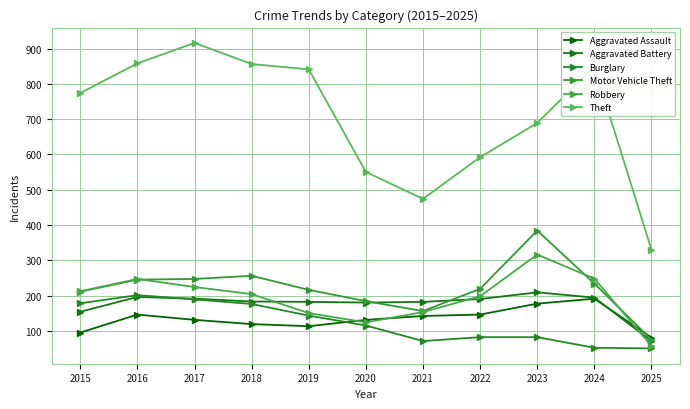

True or false: Theft and Aggravated Assault intersect in this chart.

False